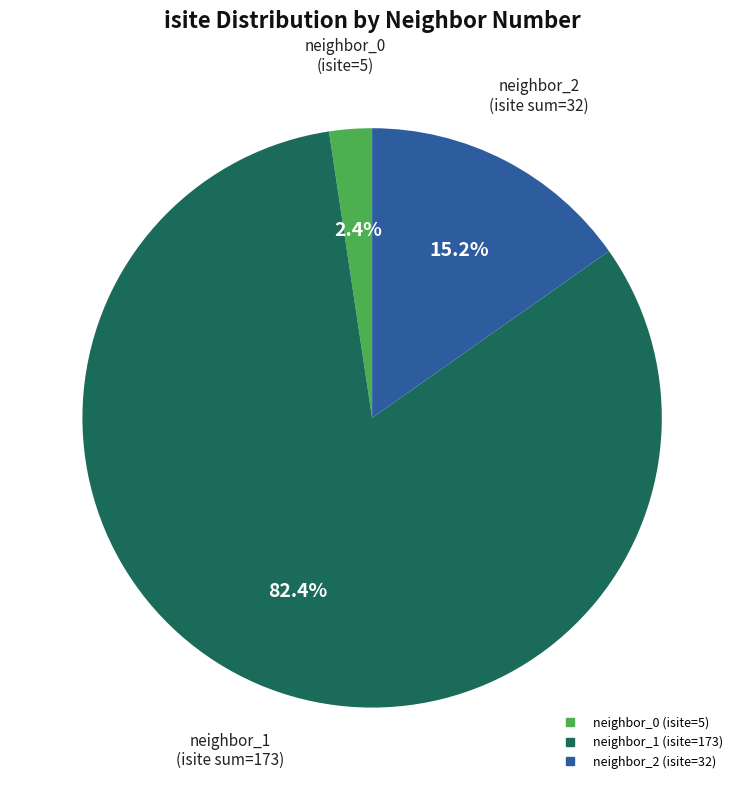

Does any single category account for the majority?

Yes